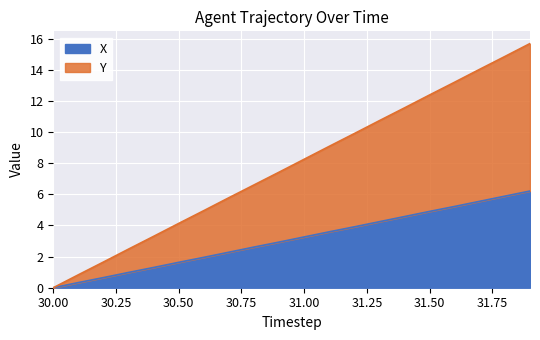

How many data points in X are above 3?

10